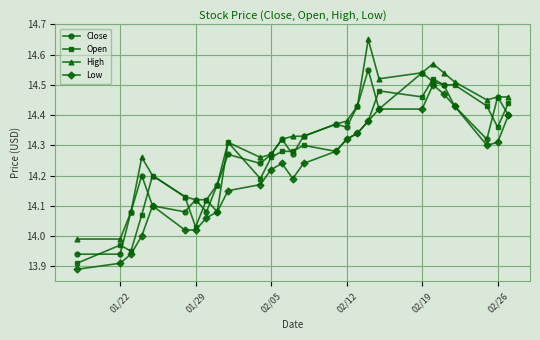

True or false: High has more than 0 interior local peaks.

True